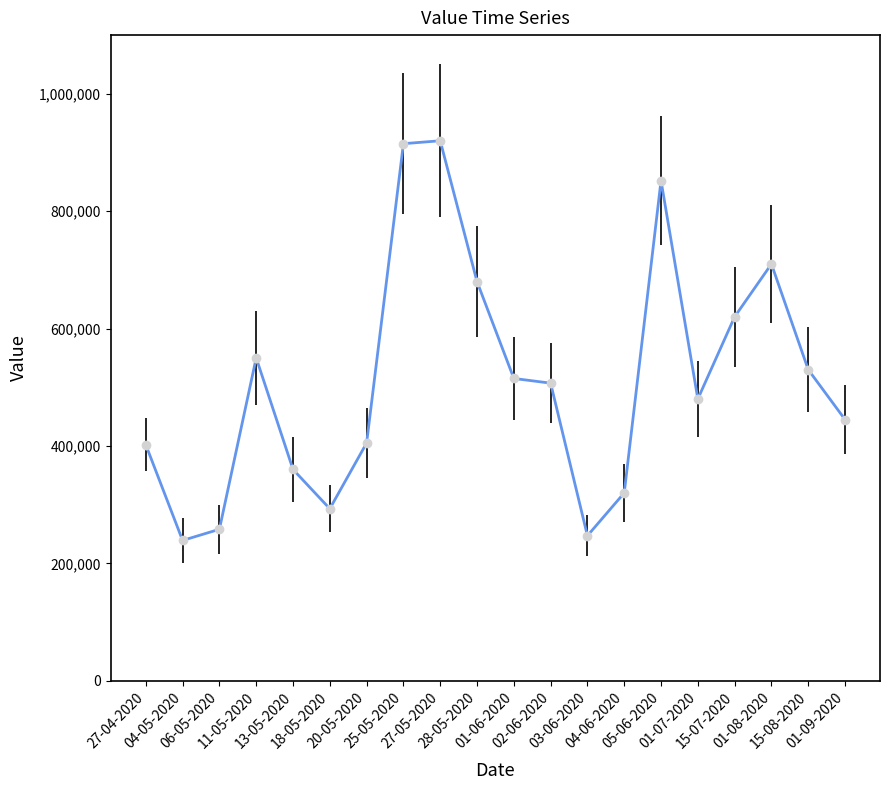

True or false: there are more than 2 points higher than both neighbors.

True